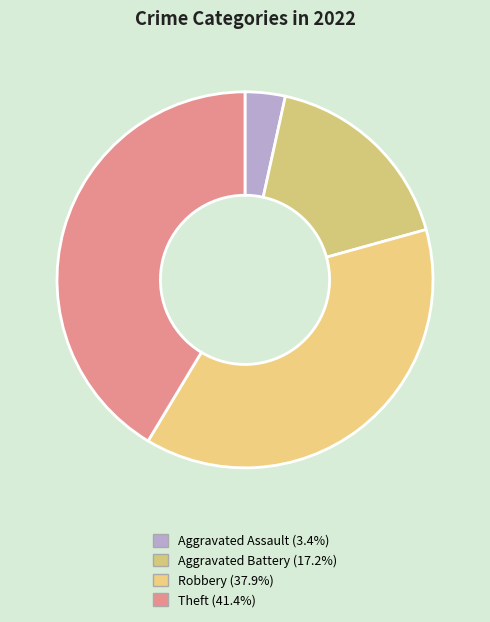

Does any single category account for the majority?

No